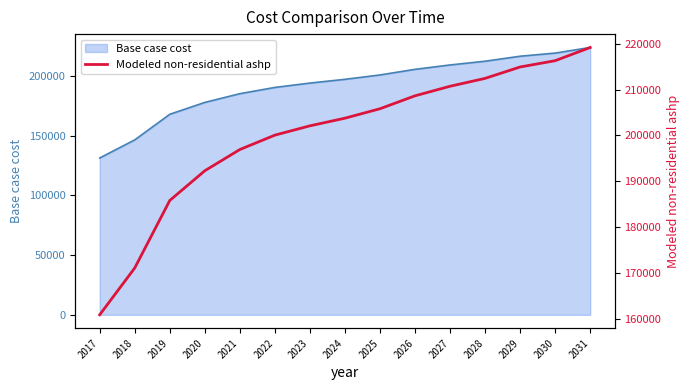

The chart shows a value of 208627.0 at 2026. True or false?

True